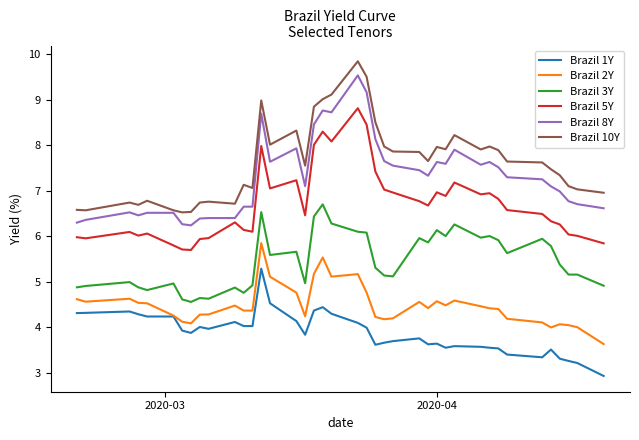

True or false: Brazil 3Y and Brazil 1Y intersect in this chart.

False